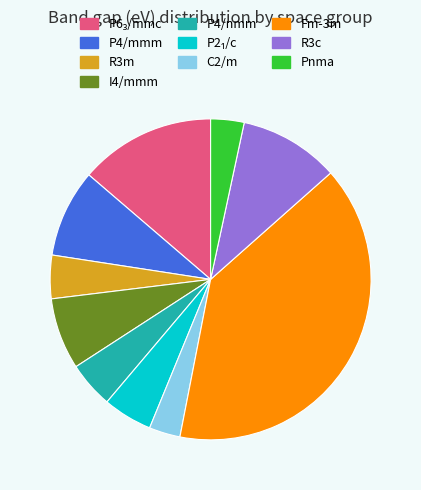

Does R3c account for over 50% of the chart?

No